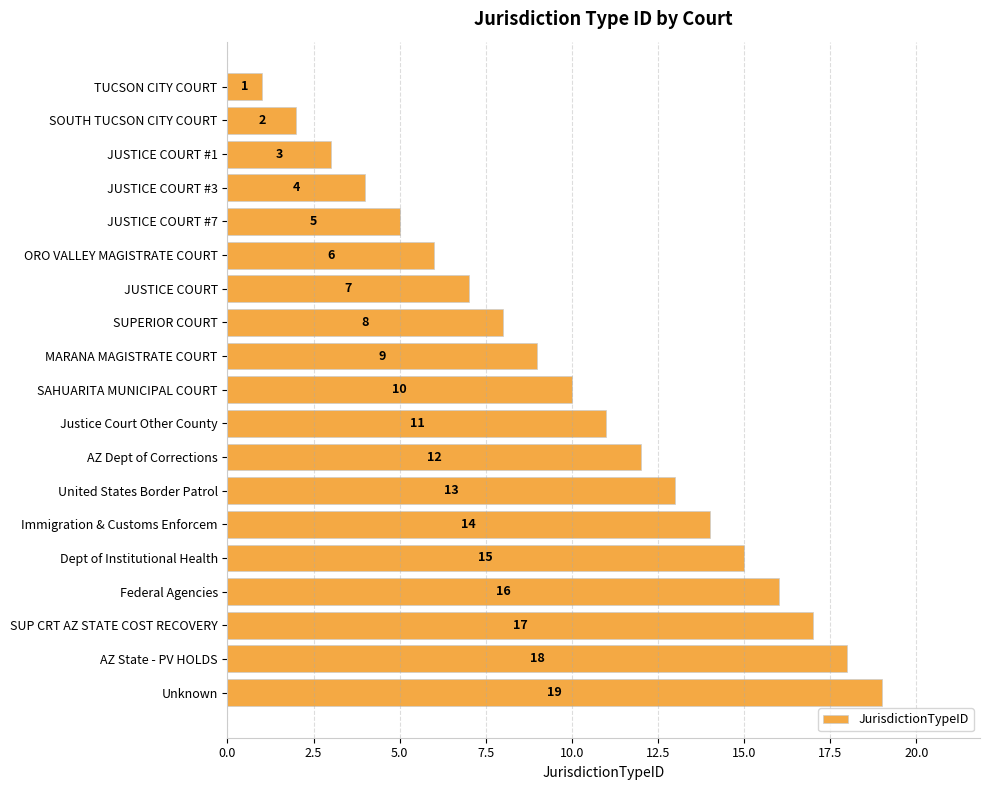

What is the smallest value displayed?

1